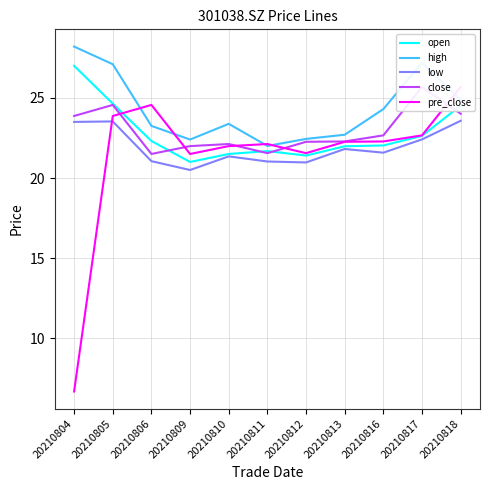

What is the total value across all series at 20210813?

111.0